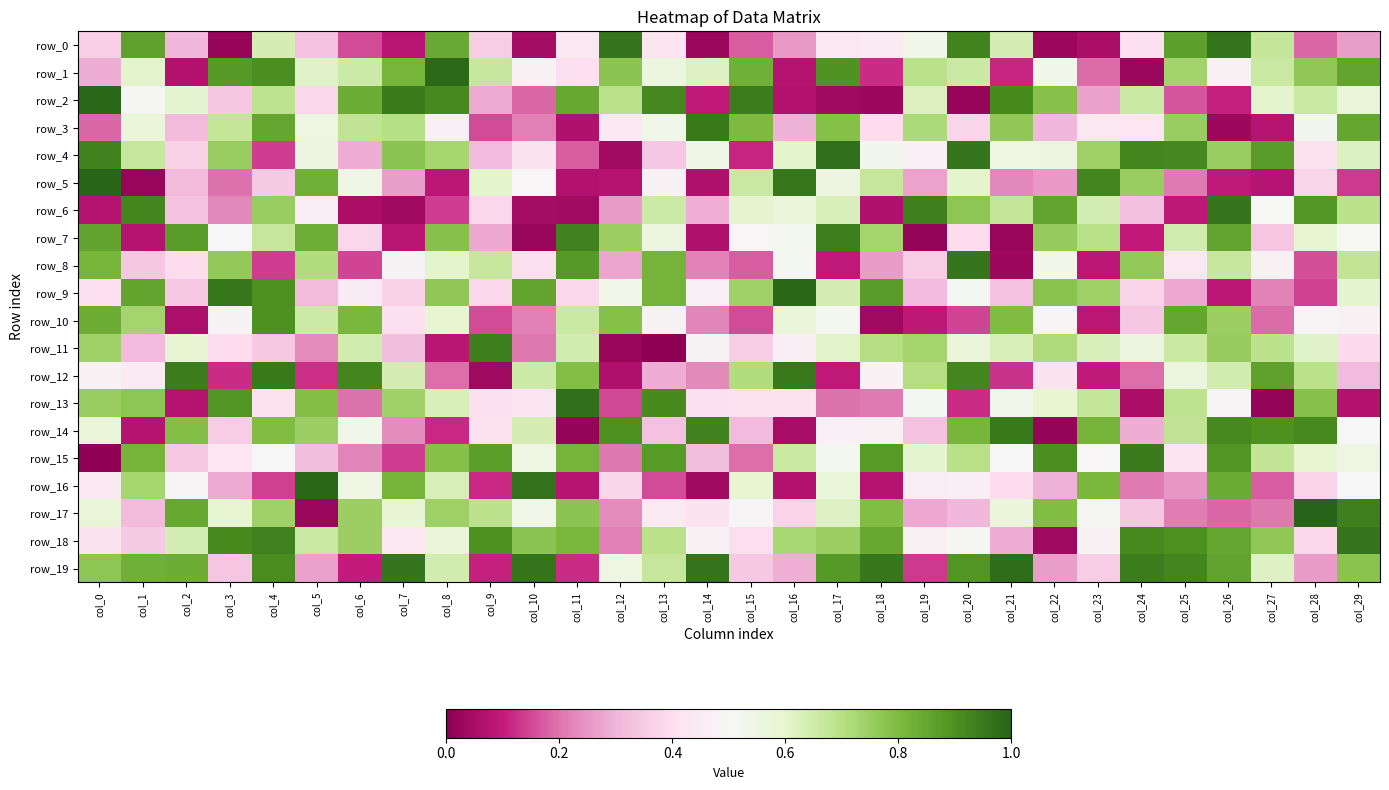

At which category is the sum across all series the highest?

col_4